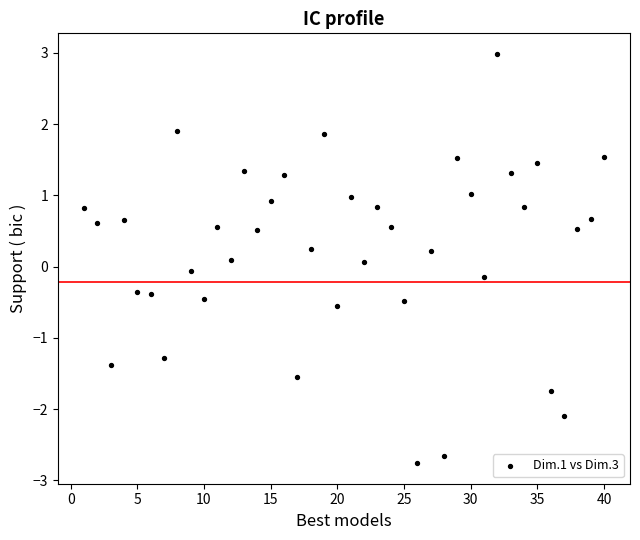

What is the range of X values (max minus min)?

39.0